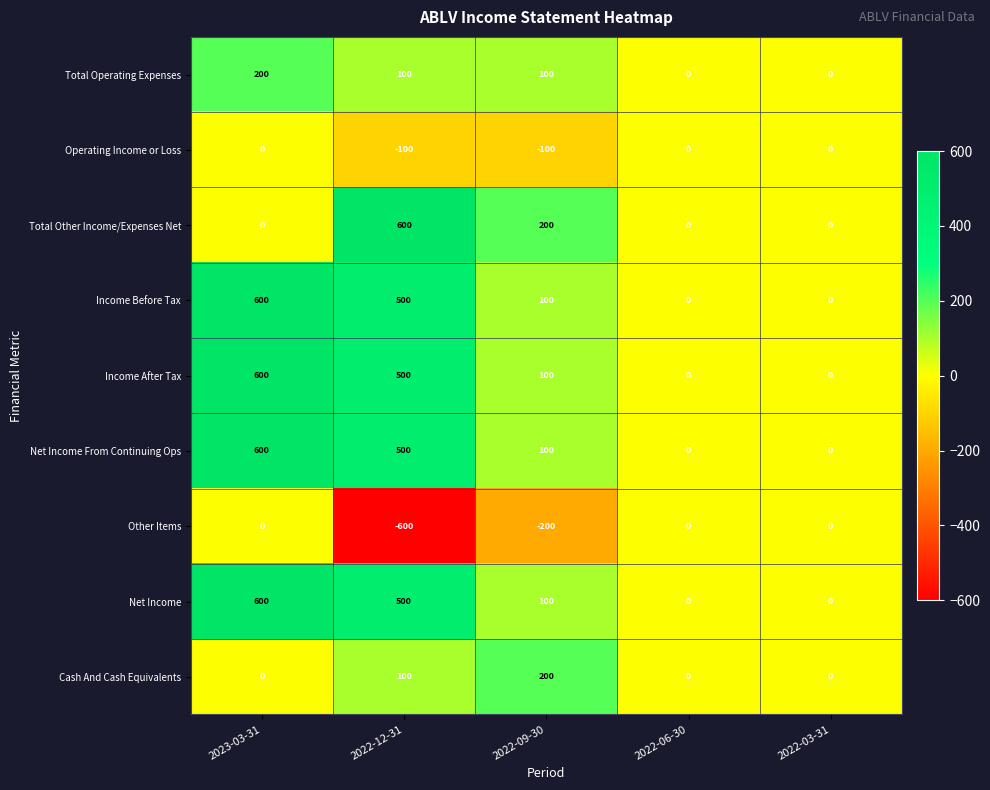

At which category is the sum across all series the highest?

2023-03-31